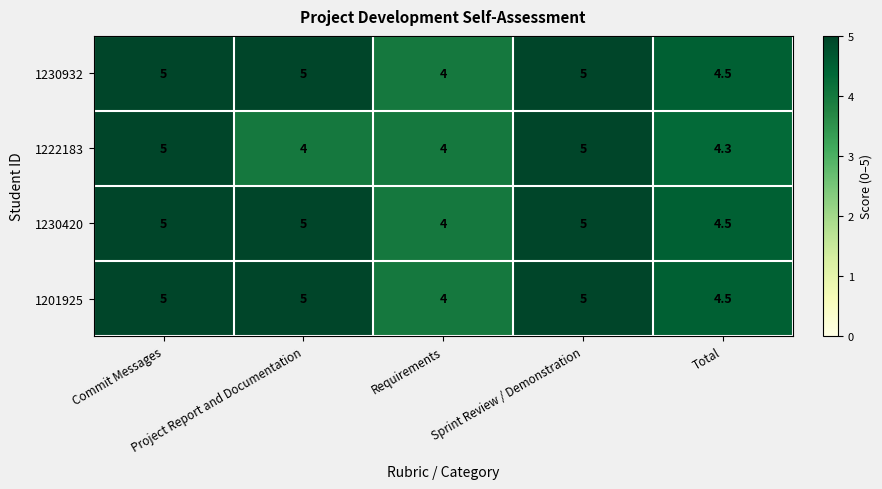

Count the 1230420 values in the range 4 to 5.

5